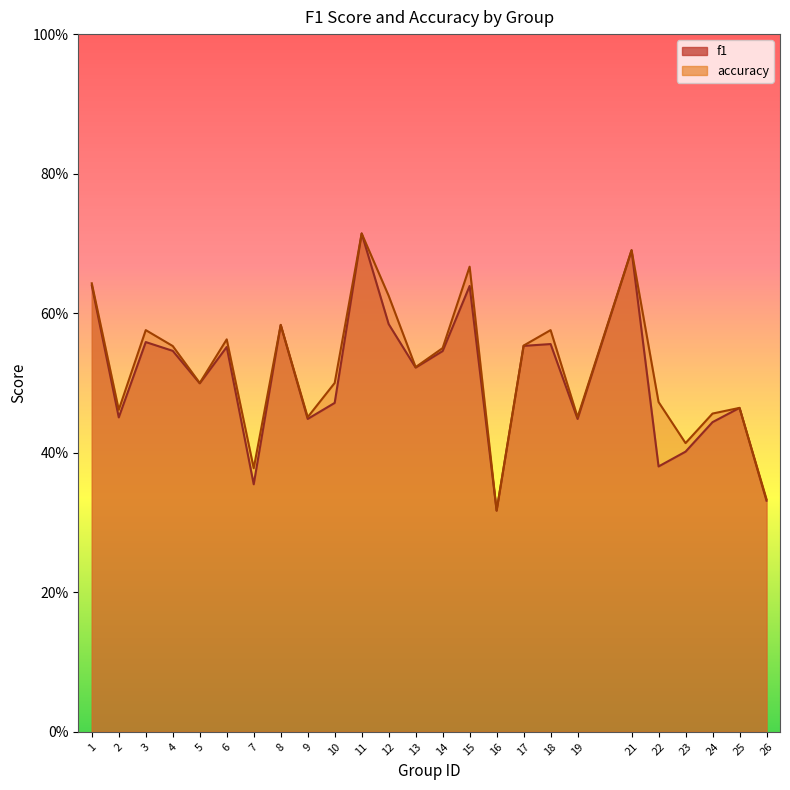

How many accuracy values are between 0 and 1?

25